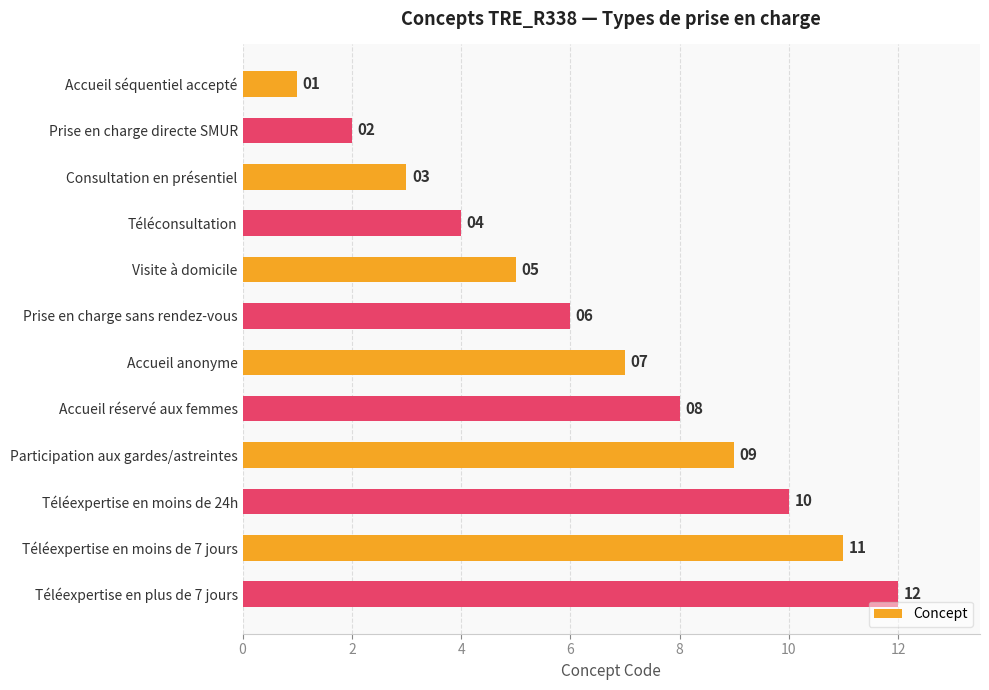

At which category does the chart reach its peak across all series?

Téléexpertise en plus de 7 jours